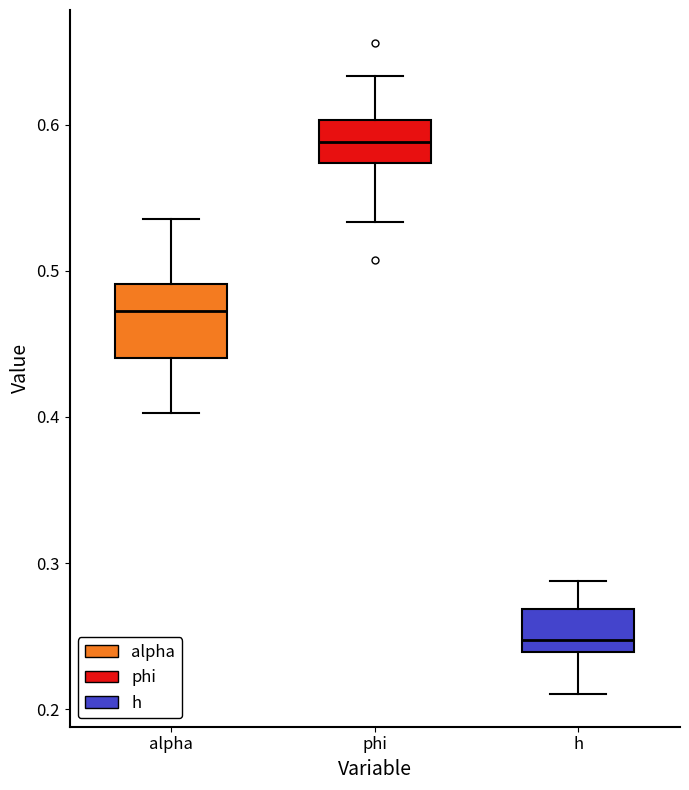

Reading left to right, read every box against the y-axis: the position of its median line, the range the box covers, and the ends of its whiskers. The values are not printed on the chart, so give them approximately, as read against the axis.

alpha: median 0.47, box 0.44 to 0.49, whiskers 0.40 to 0.54
phi: median 0.59, box 0.57 to 0.60, whiskers 0.53 to 0.63
h: median 0.25, box 0.24 to 0.27, whiskers 0.21 to 0.29